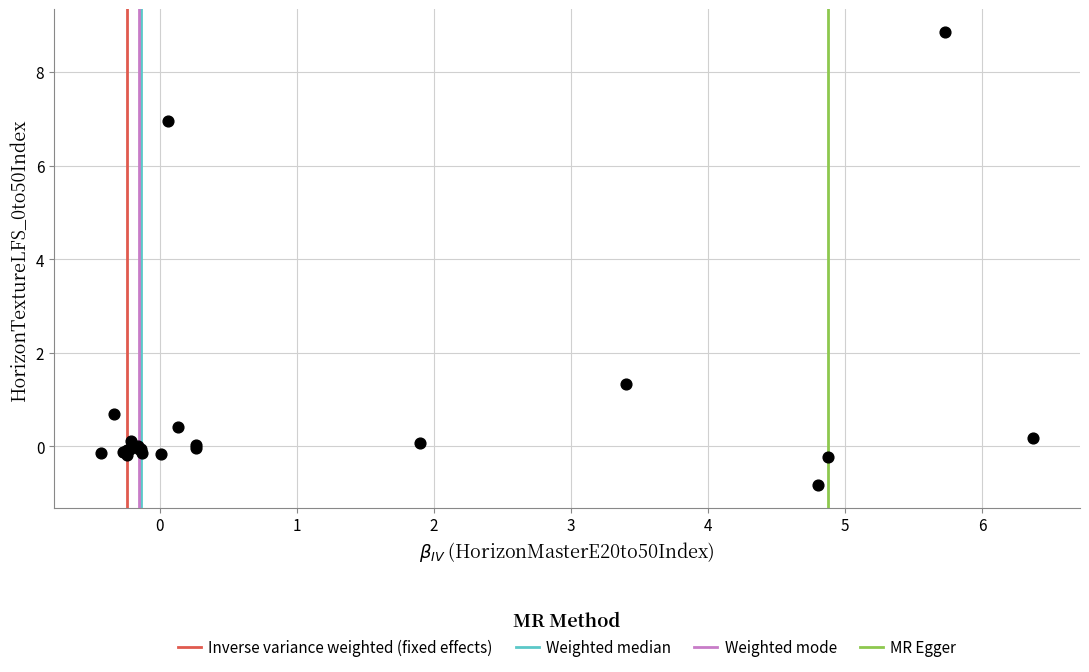

What Y value in the scatter plot is closest to 4?

1.3